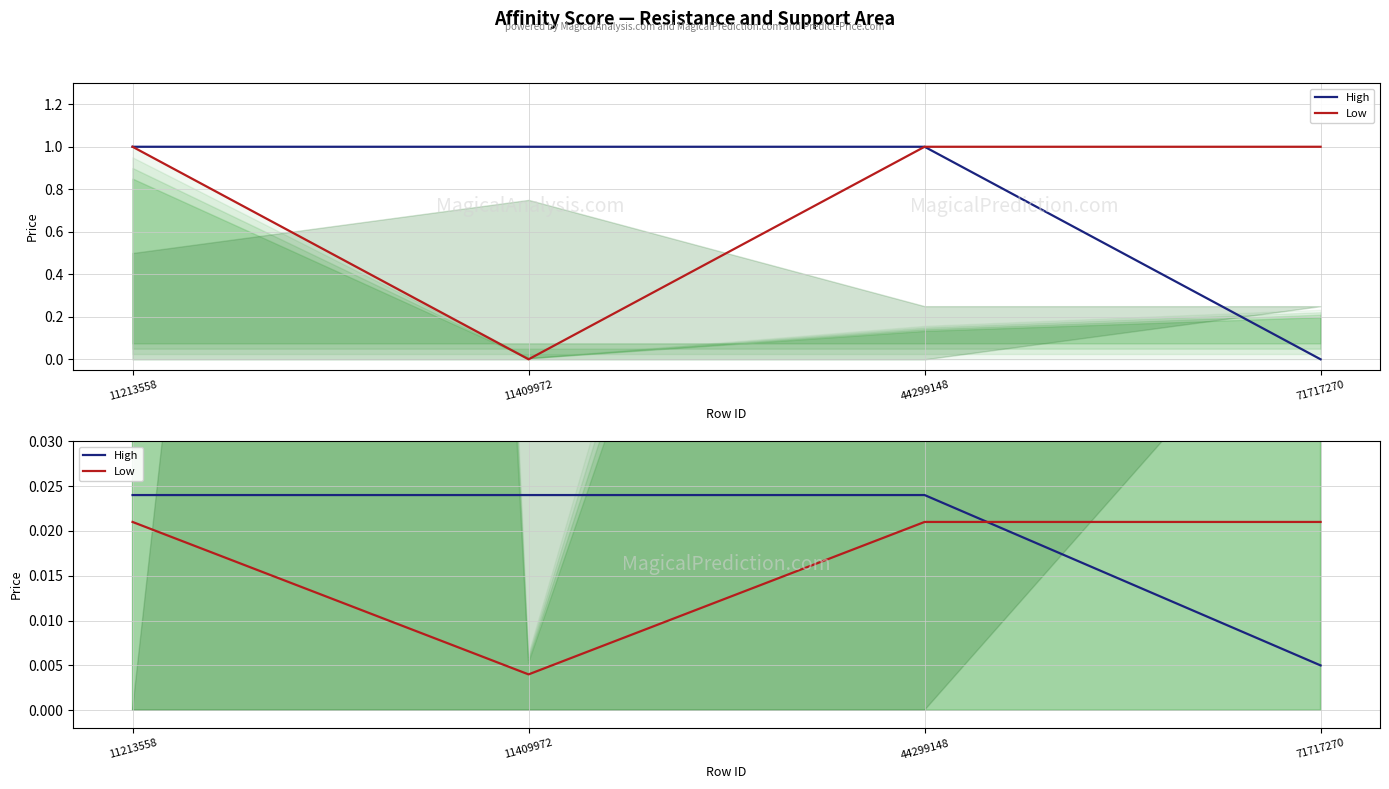

Is it true that High equals 0.0 at 11213558?

False